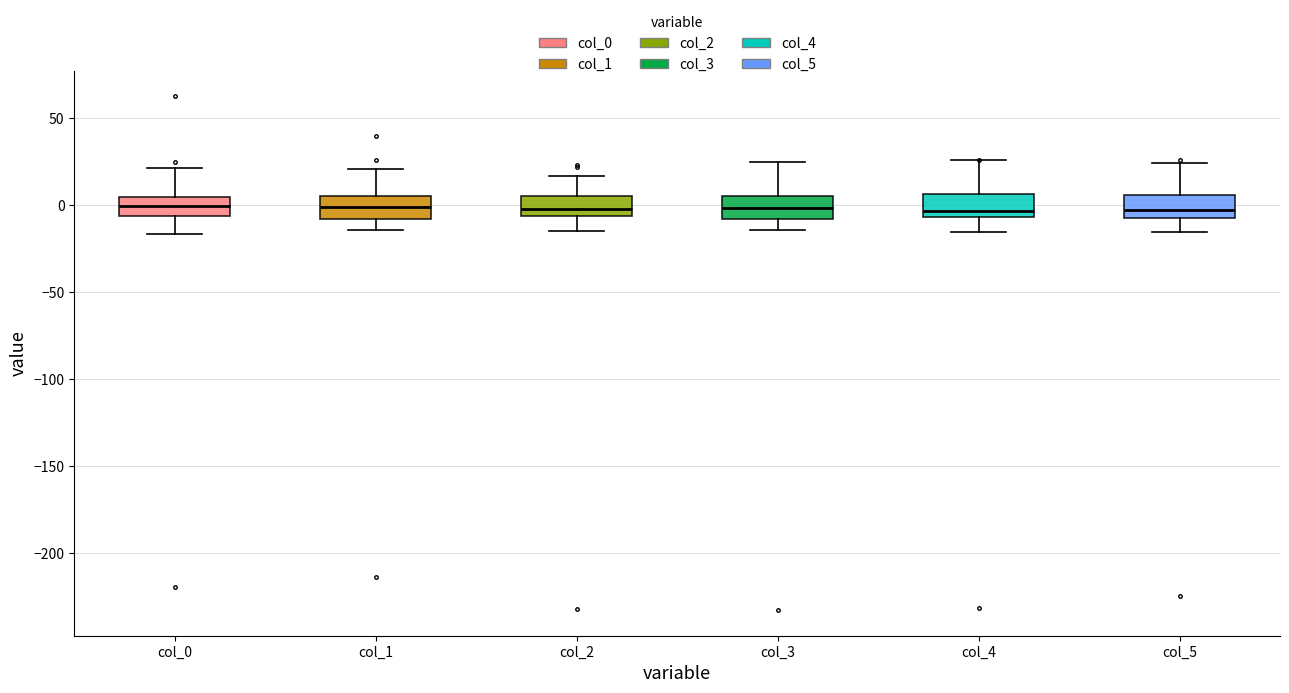

Reading left to right, transcribe this box plot: for each box, give where its median line is, the range the box spans, and where its two whiskers end, as read against the y-axis. The values are not printed on the chart, so give them approximately, as read against the axis.

col_0: median 0, box -5 to 5, whiskers -15 to 20
col_1: median 0, box -10 to 5, whiskers -15 to 20
col_2: median 0, box -5 to 5, whiskers -15 to 15
col_3: median 0, box -10 to 5, whiskers -15 to 25
col_4: median -5 (just above the box's lower edge), box -5 to 5, whiskers -15 to 25
col_5: median 0, box -5 to 5, whiskers -15 to 25